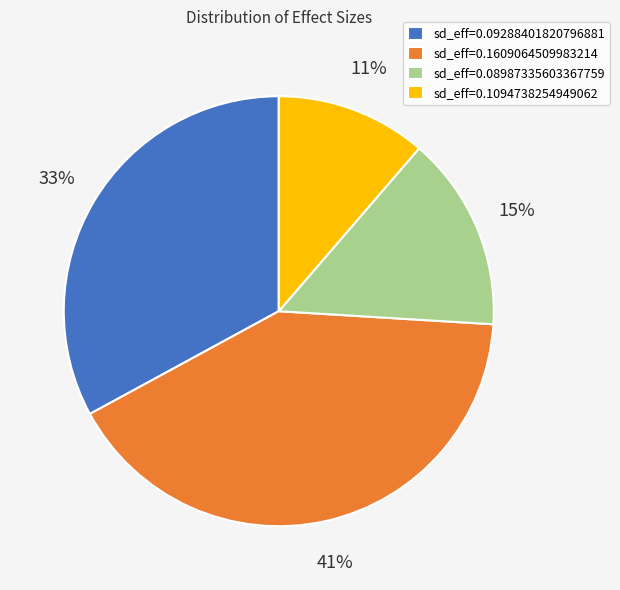

To the nearest percent, what portion does sd_eff=0.1094738254949062 represent?

11%